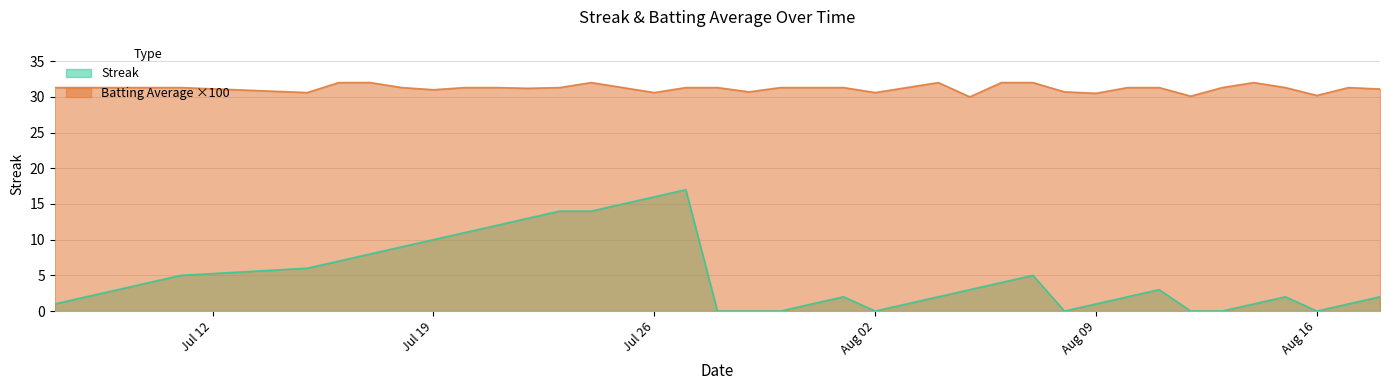

What are all the series names shown in the legend?

Streak, Batting Average ×100